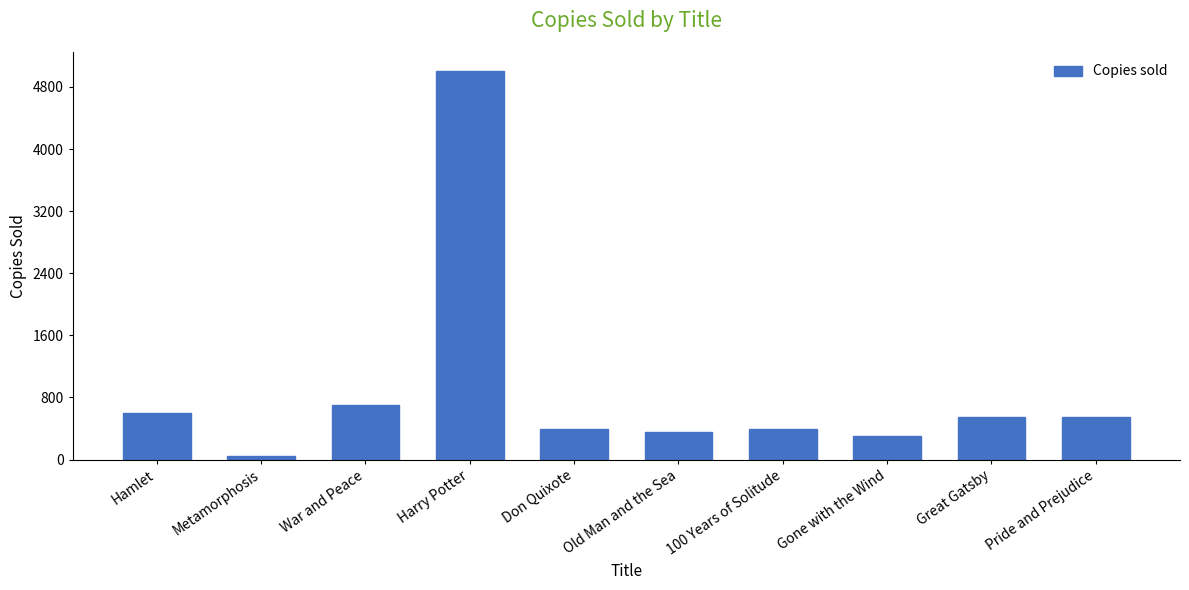

How many data points are less than 550?

5